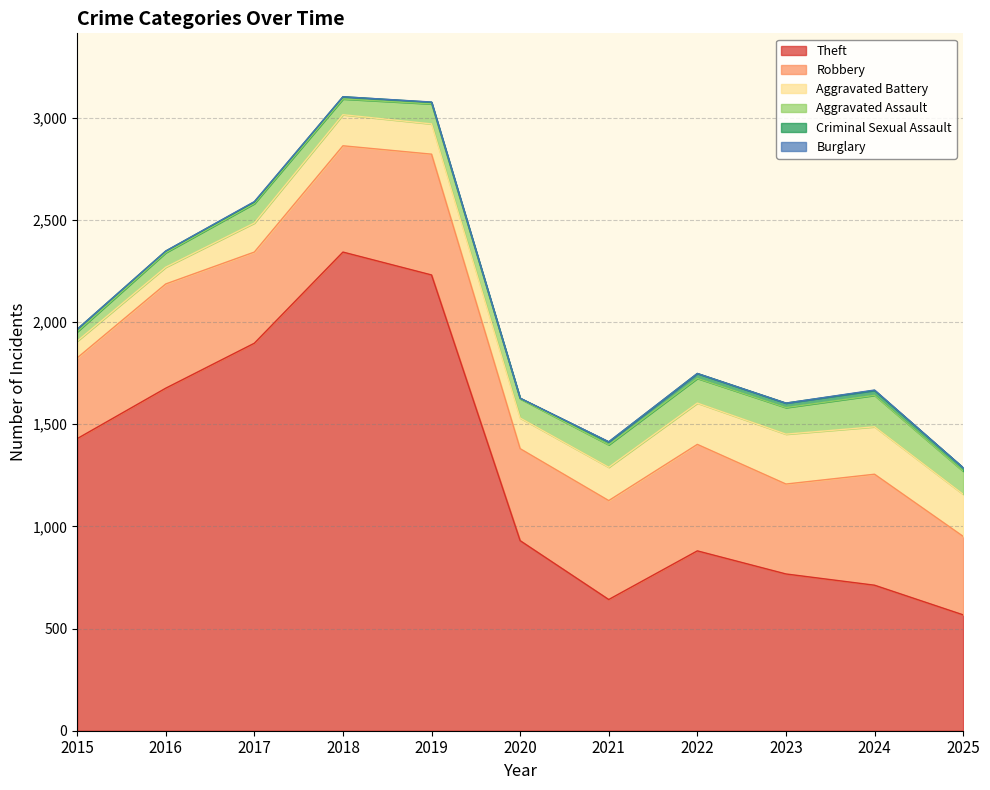

Where does the Criminal Sexual Assault series first go above 12?

2021